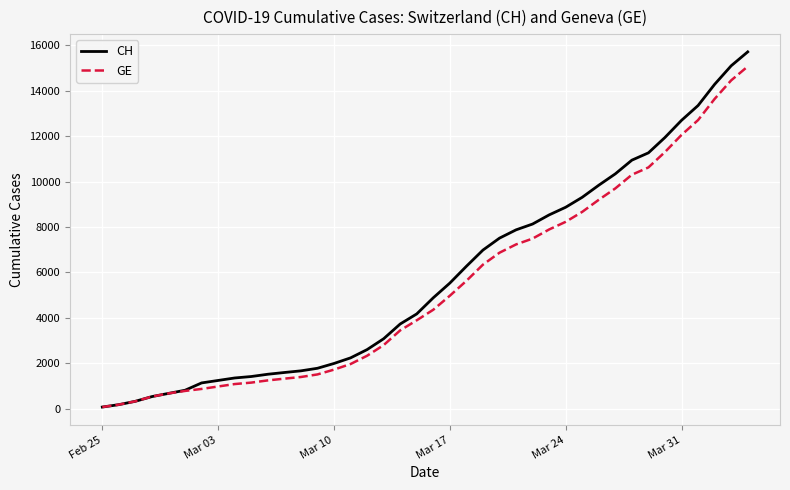

Which series has the widest spread of values?

CH